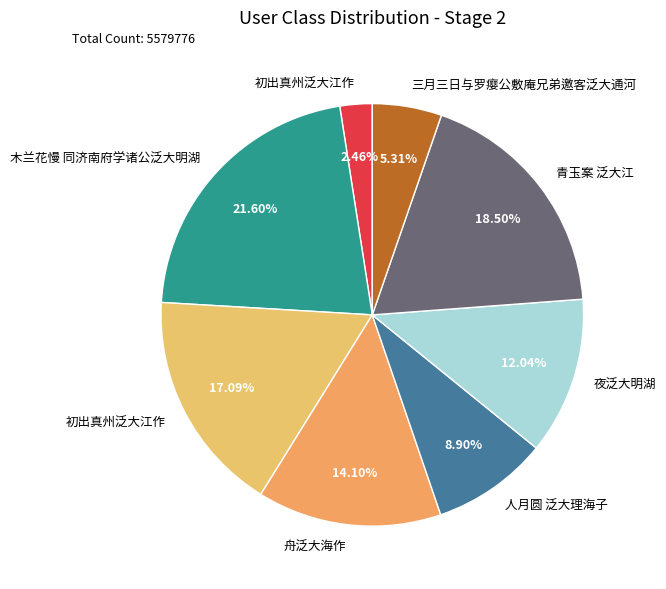

To the nearest percent, what is the average slice percentage?

12%